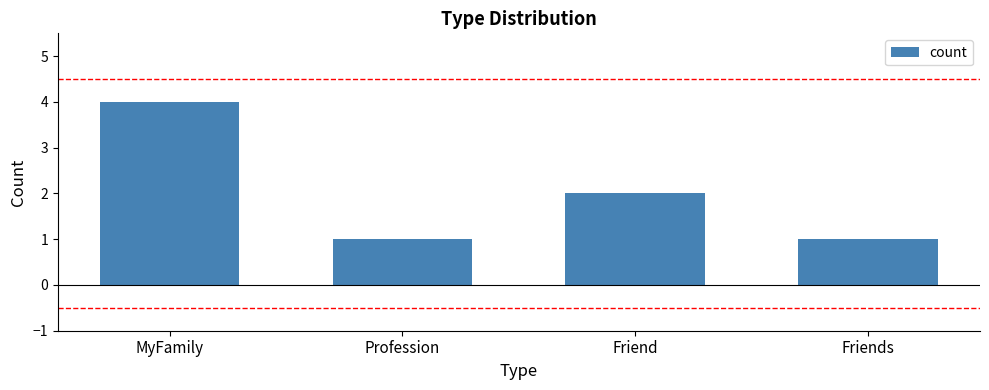

At which label does the data first exceed 2?

MyFamily